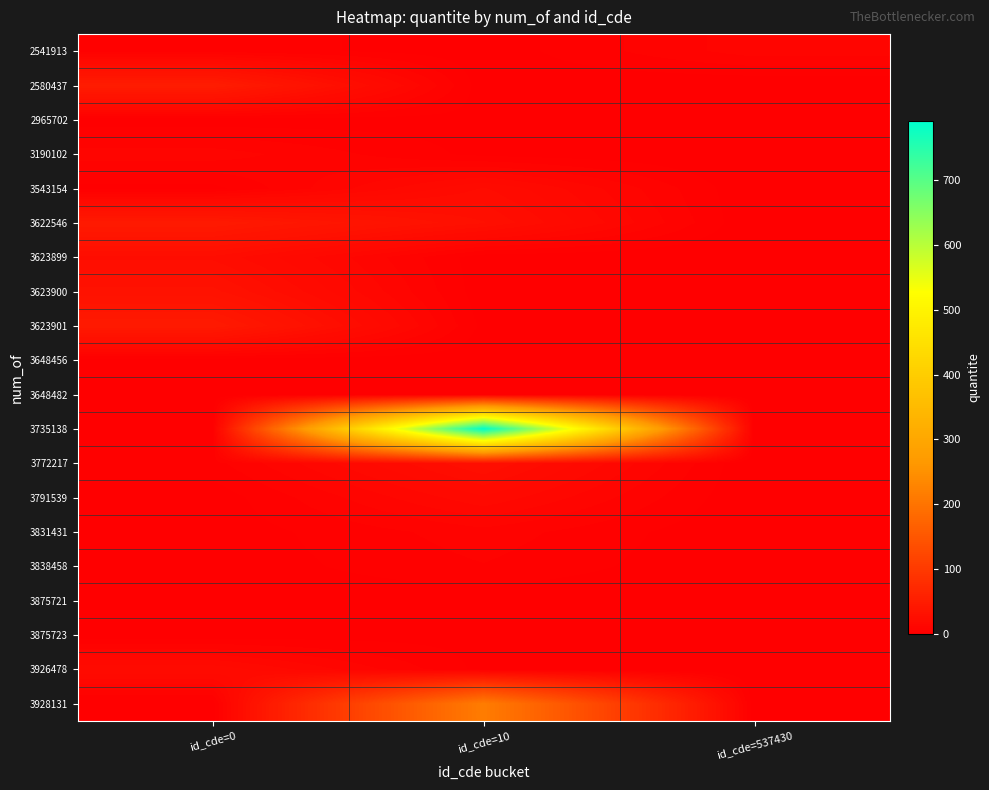

Reading right to left, list all the values displayed in this chart.

2541913: id_cde=537430=11	id_cde=10=1	id_cde=0=5
2580437: id_cde=537430=0	id_cde=10=1	id_cde=0=50
2965702: id_cde=537430=0	id_cde=10=2	id_cde=0=1
3190102: id_cde=537430=0	id_cde=10=2	id_cde=0=11
3543154: id_cde=537430=0	id_cde=10=22	id_cde=0=2
3622546: id_cde=537430=0	id_cde=10=28	id_cde=0=46
3623899: id_cde=537430=0	id_cde=10=1	id_cde=0=24
3623900: id_cde=537430=0	id_cde=10=1	id_cde=0=32
3623901: id_cde=537430=0	id_cde=10=2	id_cde=0=46
3648456: id_cde=537430=0	id_cde=10=1	id_cde=0=1
3648482: id_cde=537430=0	id_cde=10=1	id_cde=0=1
3735138: id_cde=537430=0	id_cde=10=791	id_cde=0=1
3772217: id_cde=537430=0	id_cde=10=28	id_cde=0=5
3791539: id_cde=537430=0	id_cde=10=18	id_cde=0=1
3831431: id_cde=537430=0	id_cde=10=8	id_cde=0=1
3838458: id_cde=537430=0	id_cde=10=6	id_cde=0=1
3875721: id_cde=537430=0	id_cde=10=1	id_cde=0=1
3875723: id_cde=537430=0	id_cde=10=2	id_cde=0=1
3926478: id_cde=537430=0	id_cde=10=2	id_cde=0=21
3928131: id_cde=537430=0	id_cde=10=216	id_cde=0=1